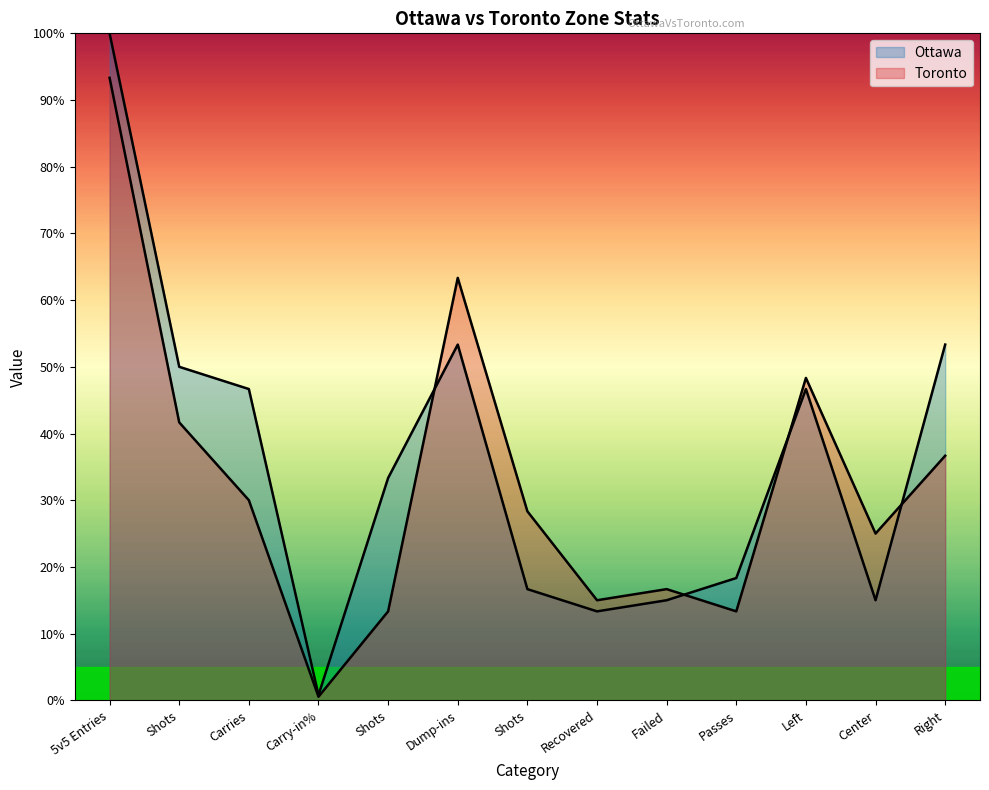

Rank the series by their maximum value, from highest to lowest.

Ottawa, Toronto